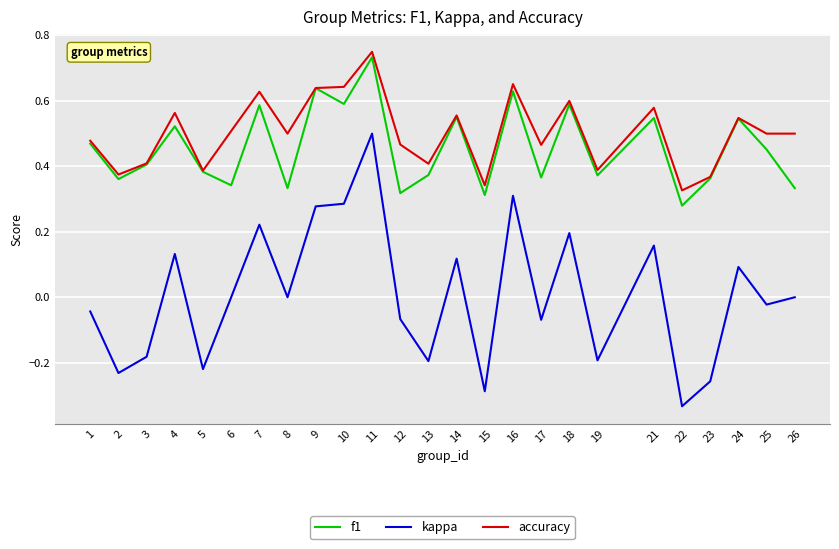

True or false: accuracy and kappa intersect in this chart.

False